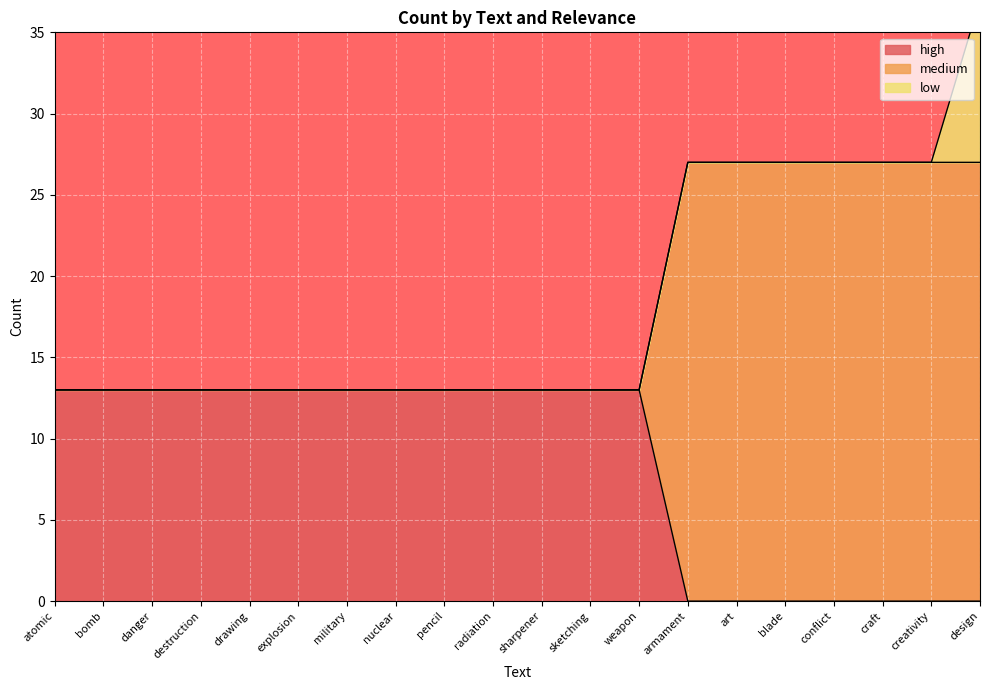

Is it true that medium equals 27 at conflict?

True